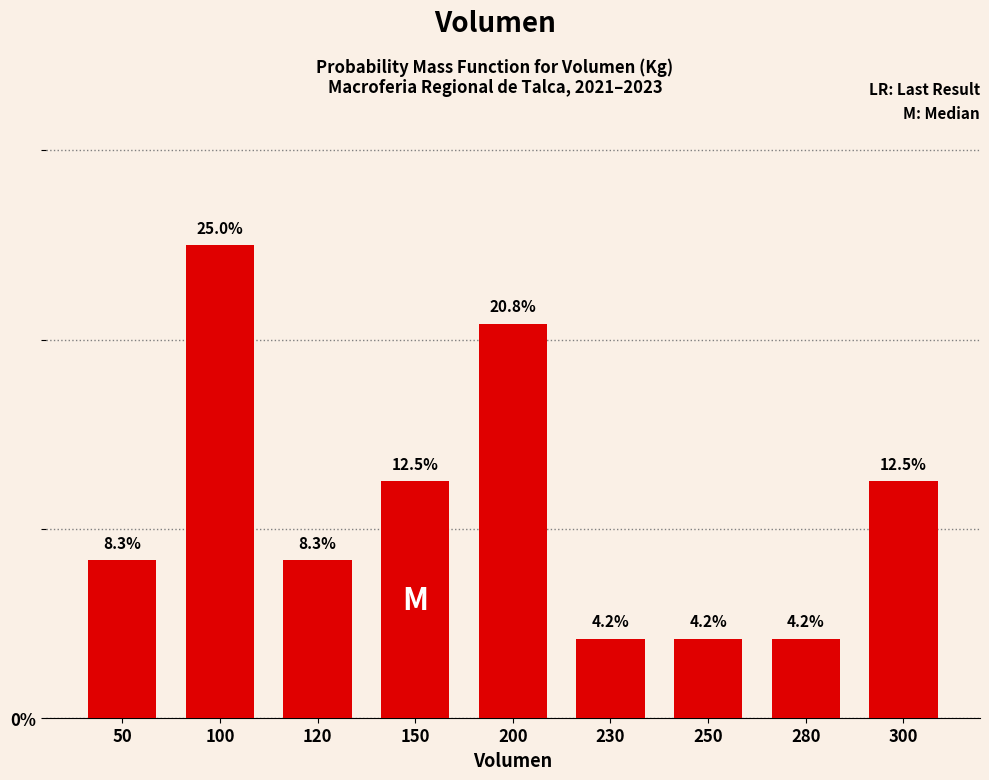

Reading right to left, transcribe all the data shown in this chart.

300=12.5	280=4.2	250=4.2	230=4.2	200=20.8	150=12.5	120=8.3	100=25.0	50=8.3